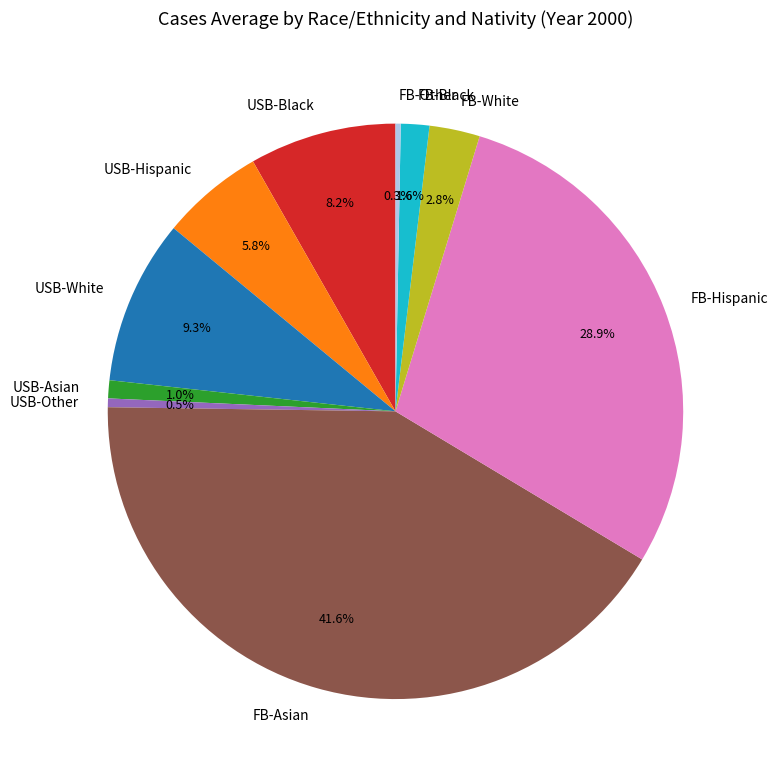

To the nearest percent, what is the difference between the largest and smallest slice percentages?

41%